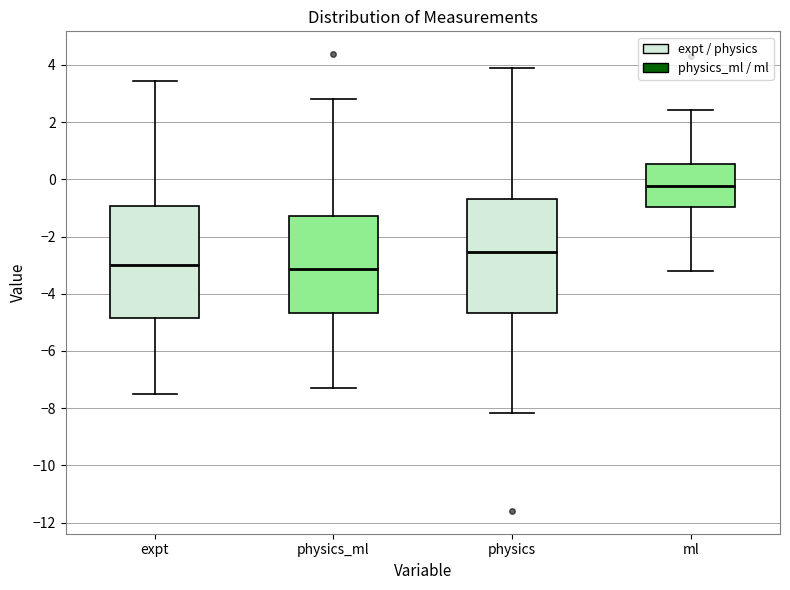

Reading left to right, read every box against the y-axis: the position of its median line, the range the box covers, and the ends of its whiskers. The values are not printed on the chart, so give them approximately, as read against the axis.

expt: median -3.0, box -4.8 to -1.0, whiskers -7.4 to 3.4
physics_ml: median -3.2, box -4.6 to -1.2, whiskers -7.2 to 2.8
physics: median -2.6, box -4.6 to -0.6, whiskers -8.2 to 3.8
ml: median -0.2, box -1.0 to 0.6, whiskers -3.2 to 2.4